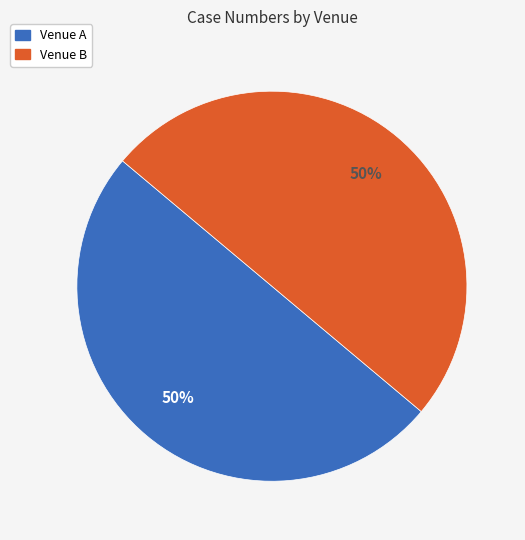

How many segments does this pie chart have?

2